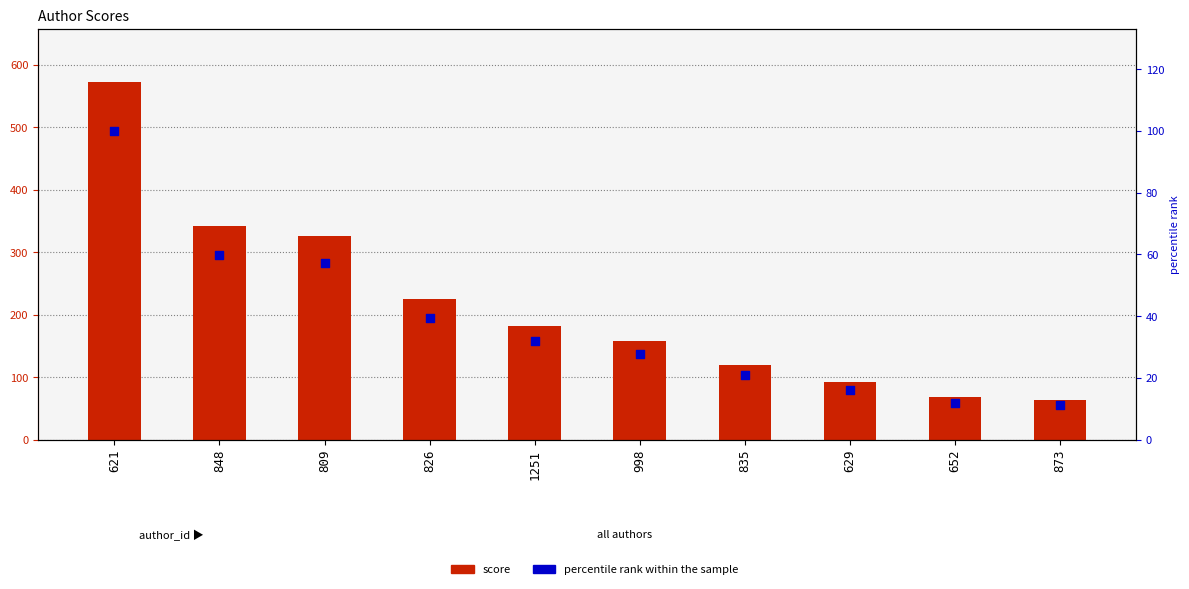

What are all the series names shown in the legend?

score, percentile rank within the sample